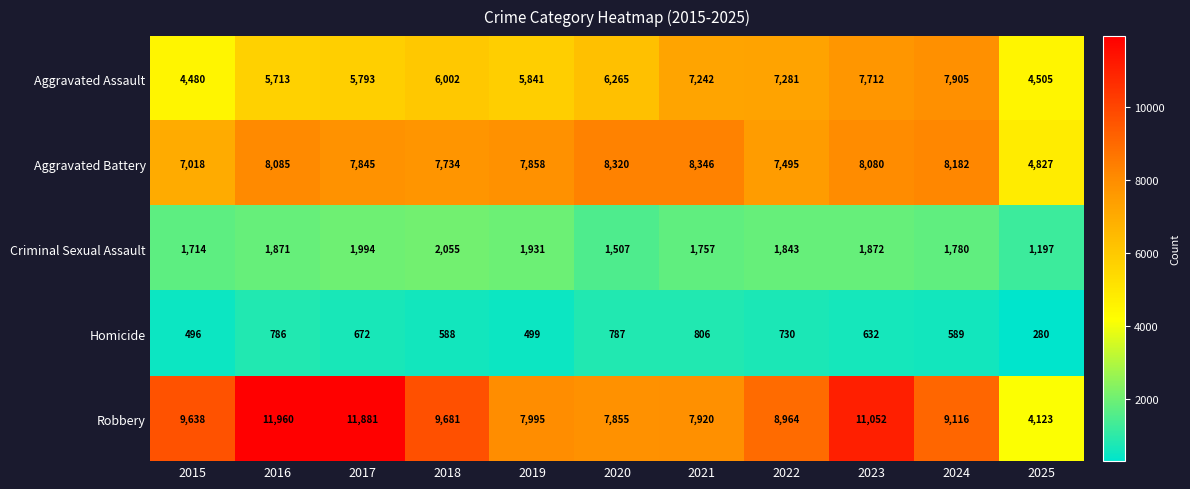

How many distinct data groups are displayed?

5